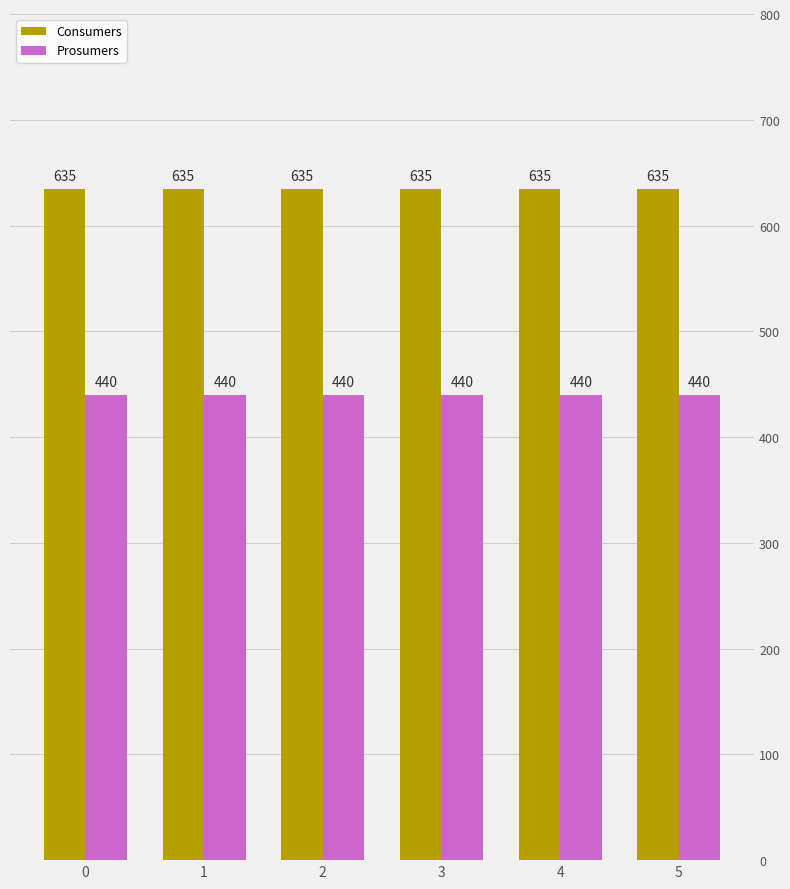

Is the value of Prosumers at 4 greater than the value of Consumers at 3?

No